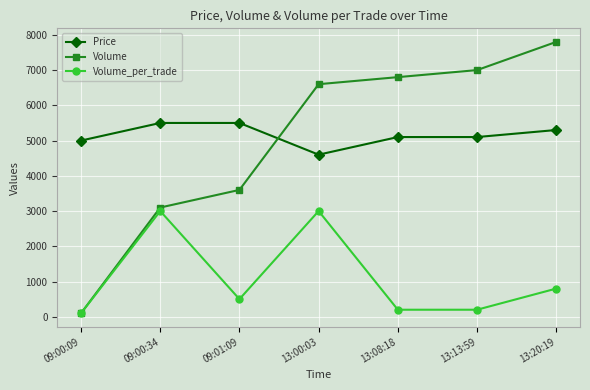

How many data points in Volume are less than 6600?

3